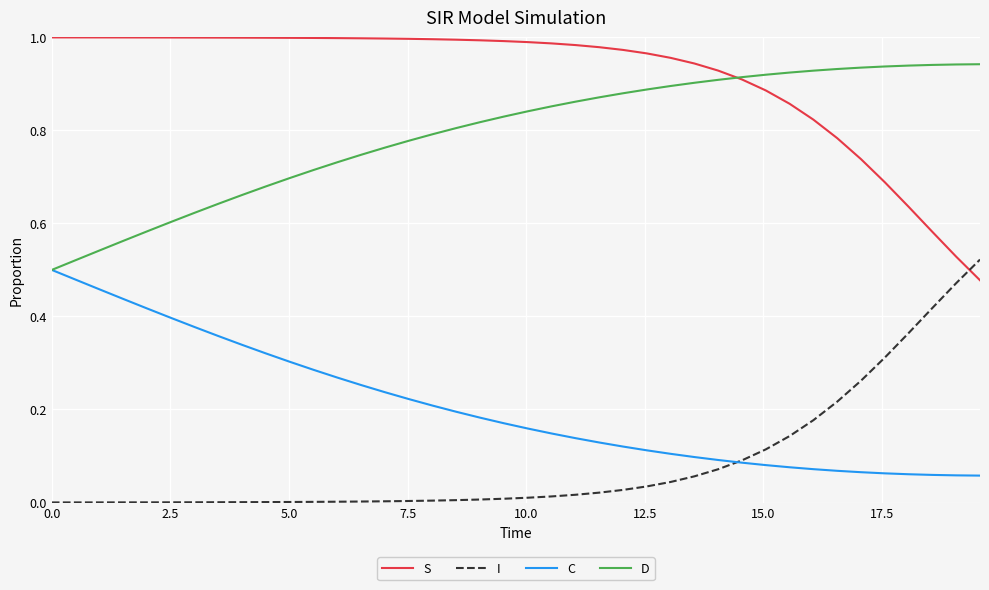

After their last crossing, which series has the higher values: I or C?

I